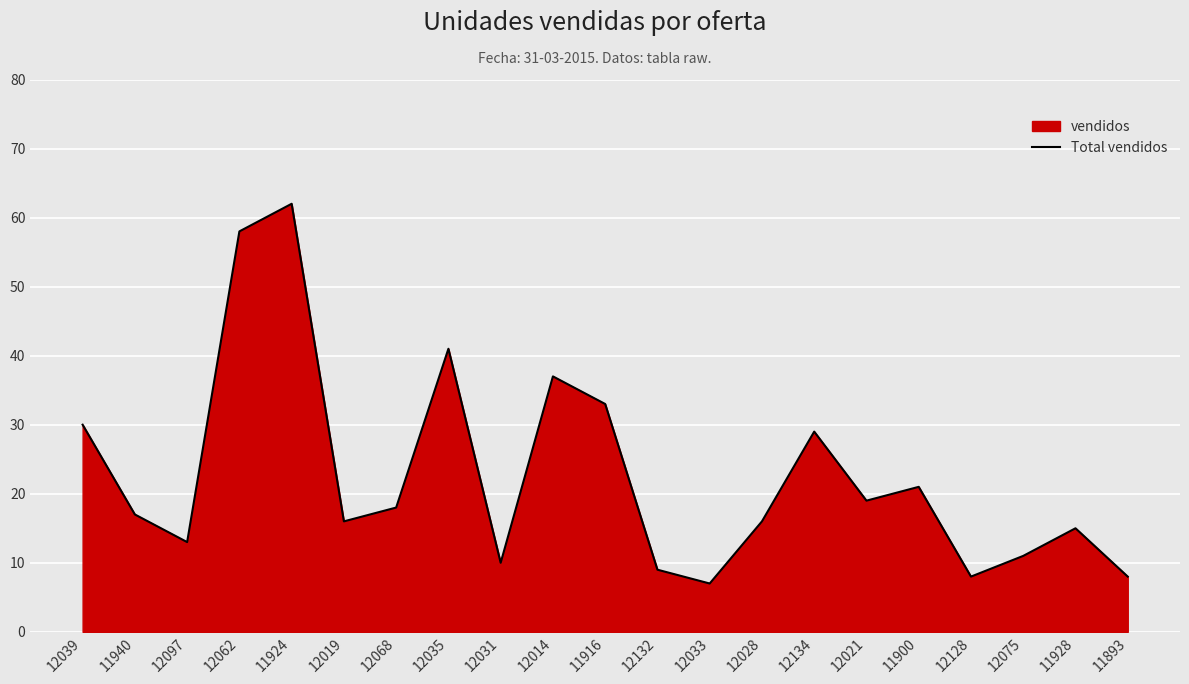

Count the number of values greater than 17.

10